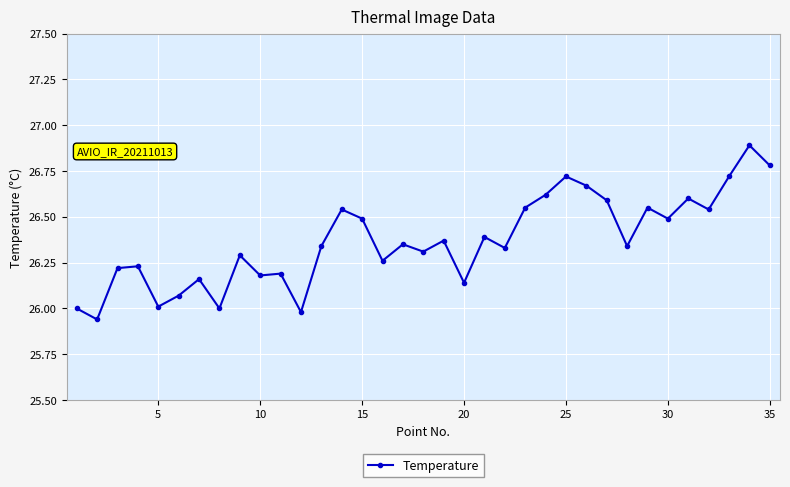

What is the difference between the maximum and second lowest values?

0.9